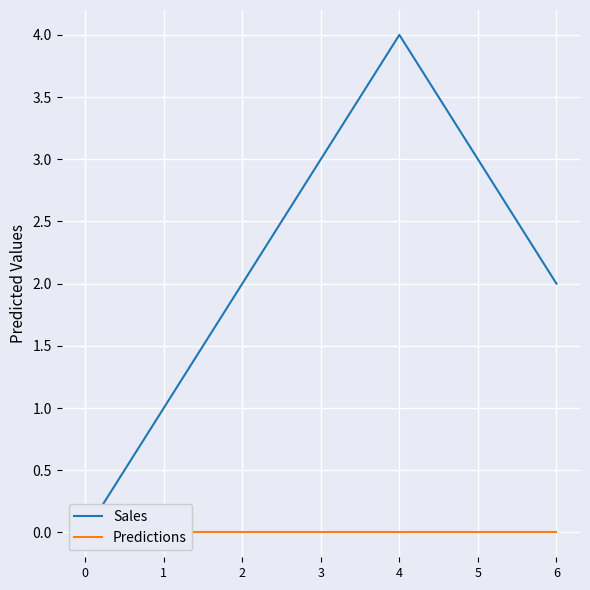

What is the spread (max minus min) of values at 4?

4